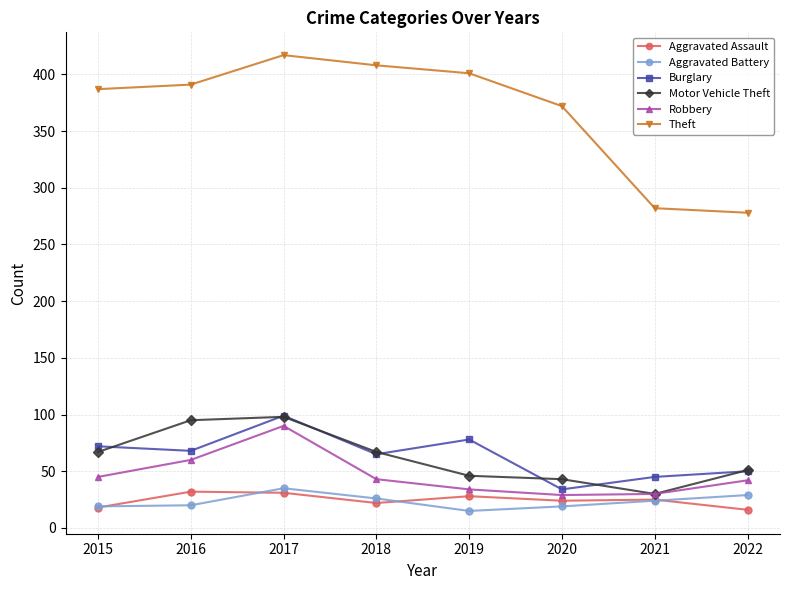

The value of Robbery at 2020 is 29. True or false?

True